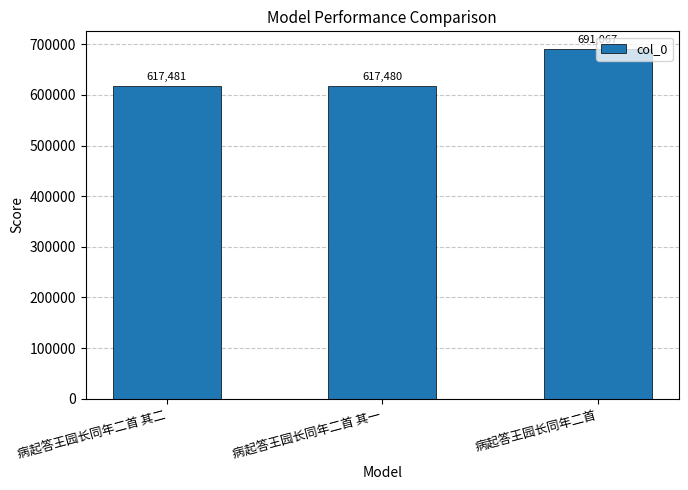

Read the value at 病起答王园长同年二首 其一, to the nearest 10.

617480